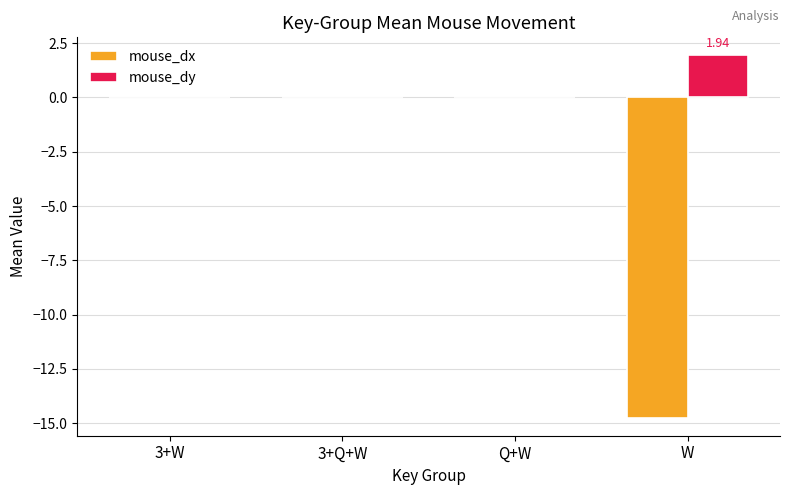

What is the total value across all series at W?

-12.8